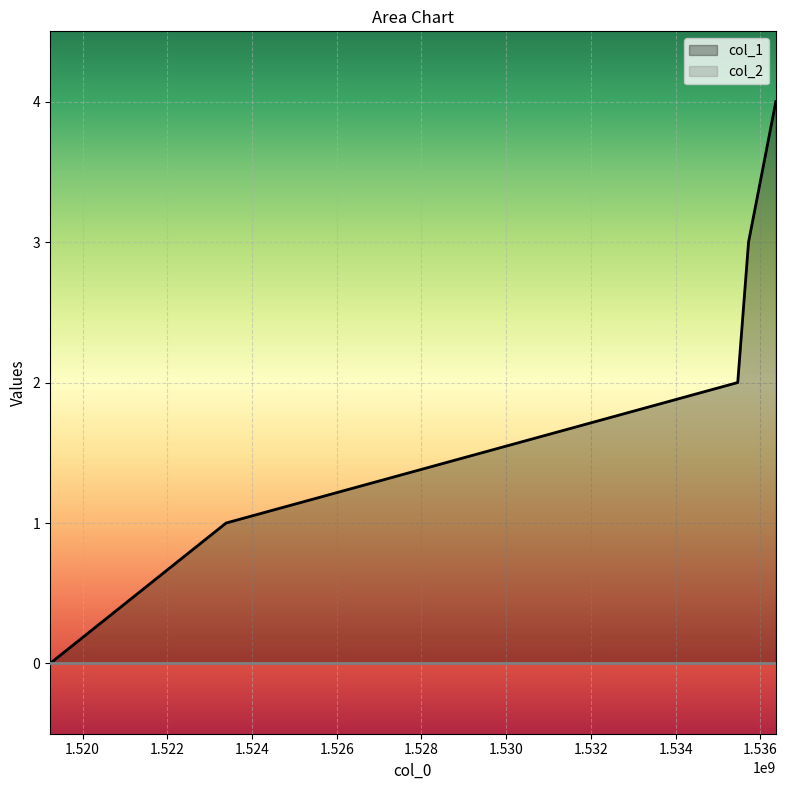

How many lines are shown in the chart?

2